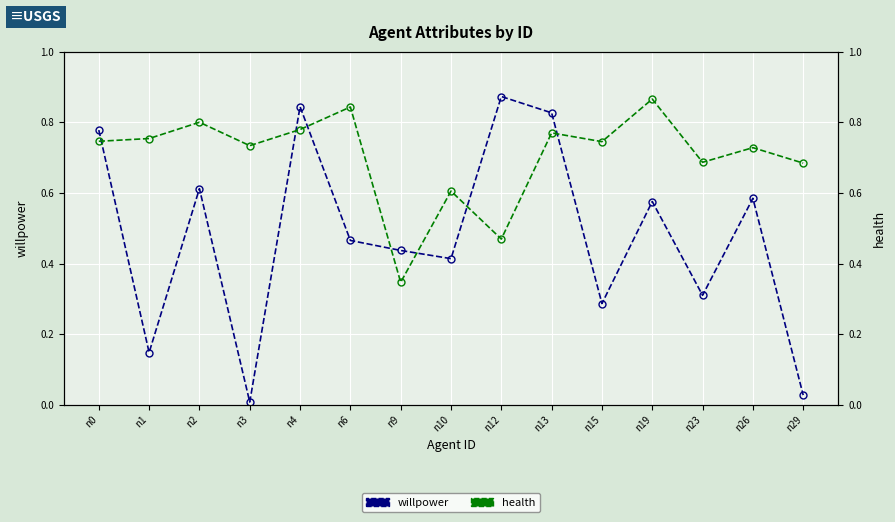

List the labels in order of willpower value, largest first.

n12, n4, n13, n0, n2, n26, n19, n6, n9, n10, n23, n15, n1, n29, n3